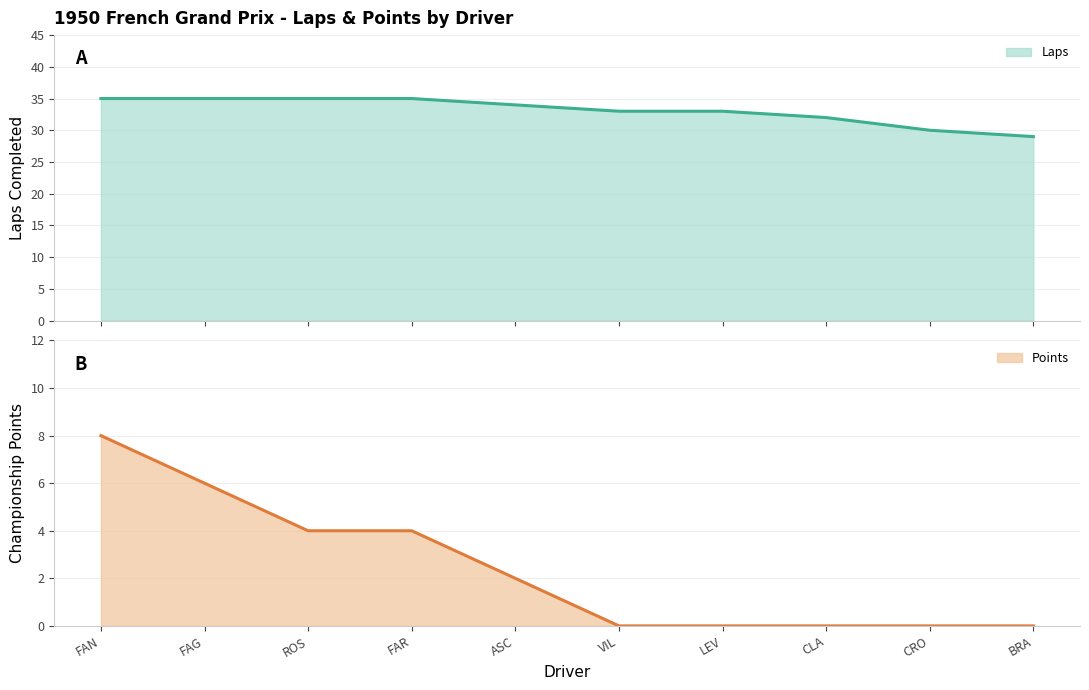

True or false: Laps has a value of 33 at LEV.

True